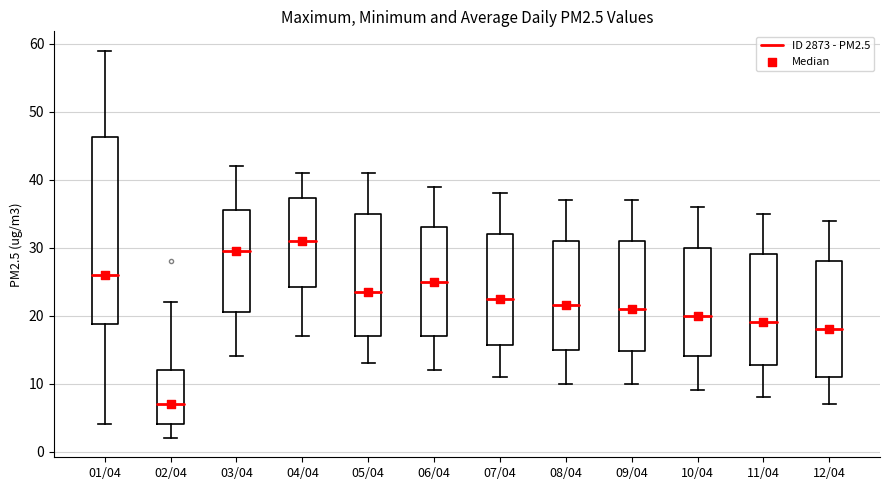

Reading left to right, read every box against the y-axis: the position of its median line, the range the box covers, and the ends of its whiskers. The values are not printed on the chart, so give them approximately, as read against the axis.

01/04: median 26, box 19 to 46, whiskers 4 to 59
02/04: median 7, box 4 to 12, whiskers 2 to 22
03/04: median 30, box 21 to 36, whiskers 14 to 42
04/04: median 31, box 24 to 37, whiskers 17 to 41
05/04: median 24, box 17 to 35, whiskers 13 to 41
06/04: median 25, box 17 to 33, whiskers 12 to 39
07/04: median 23, box 16 to 32, whiskers 11 to 38
08/04: median 22, box 15 to 31, whiskers 10 to 37
09/04: median 21, box 15 to 31, whiskers 10 to 37
10/04: median 20, box 14 to 30, whiskers 9 to 36
11/04: median 19, box 13 to 29, whiskers 8 to 35
12/04: median 18, box 11 to 28, whiskers 7 to 34